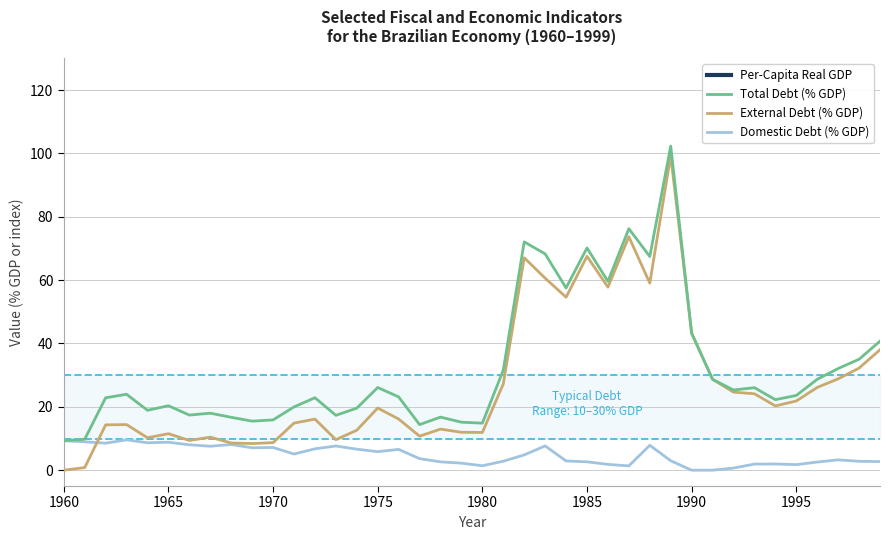

What is the highest value of the External Debt (% GDP) series?

99.3